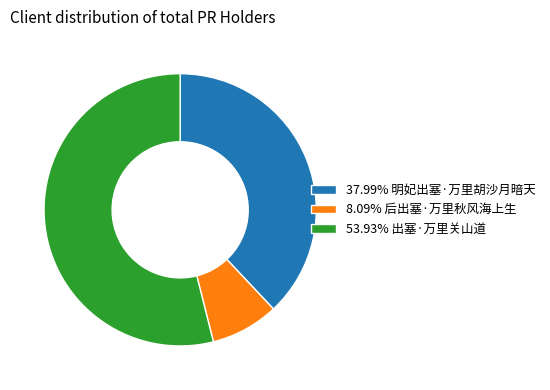

Combined, do 8.09% 后出塞·万里秋风海上生 and 37.99% 明妃出塞·万里胡沙月暗天 account for over 50%?

No